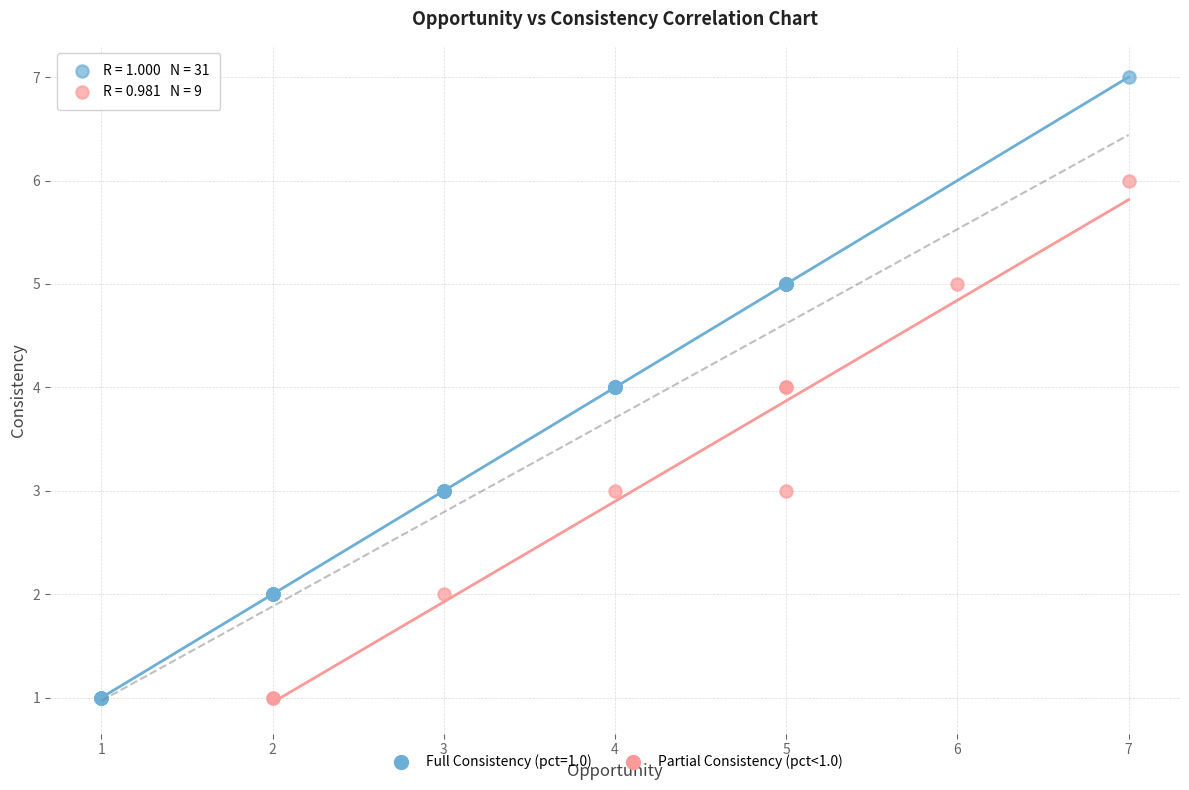

Which series has the largest Y range (max minus min)?

Full Consistency (pct=1.0)